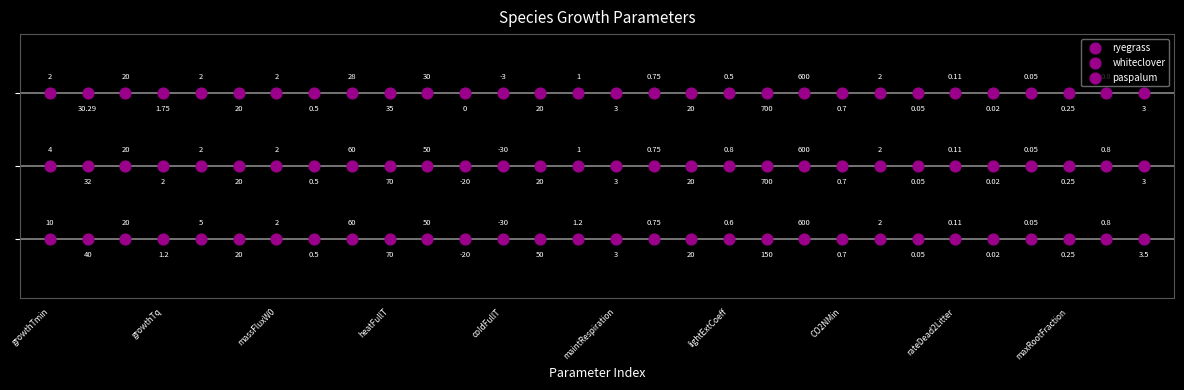

Which series contains the highest Y value?

ryegrass